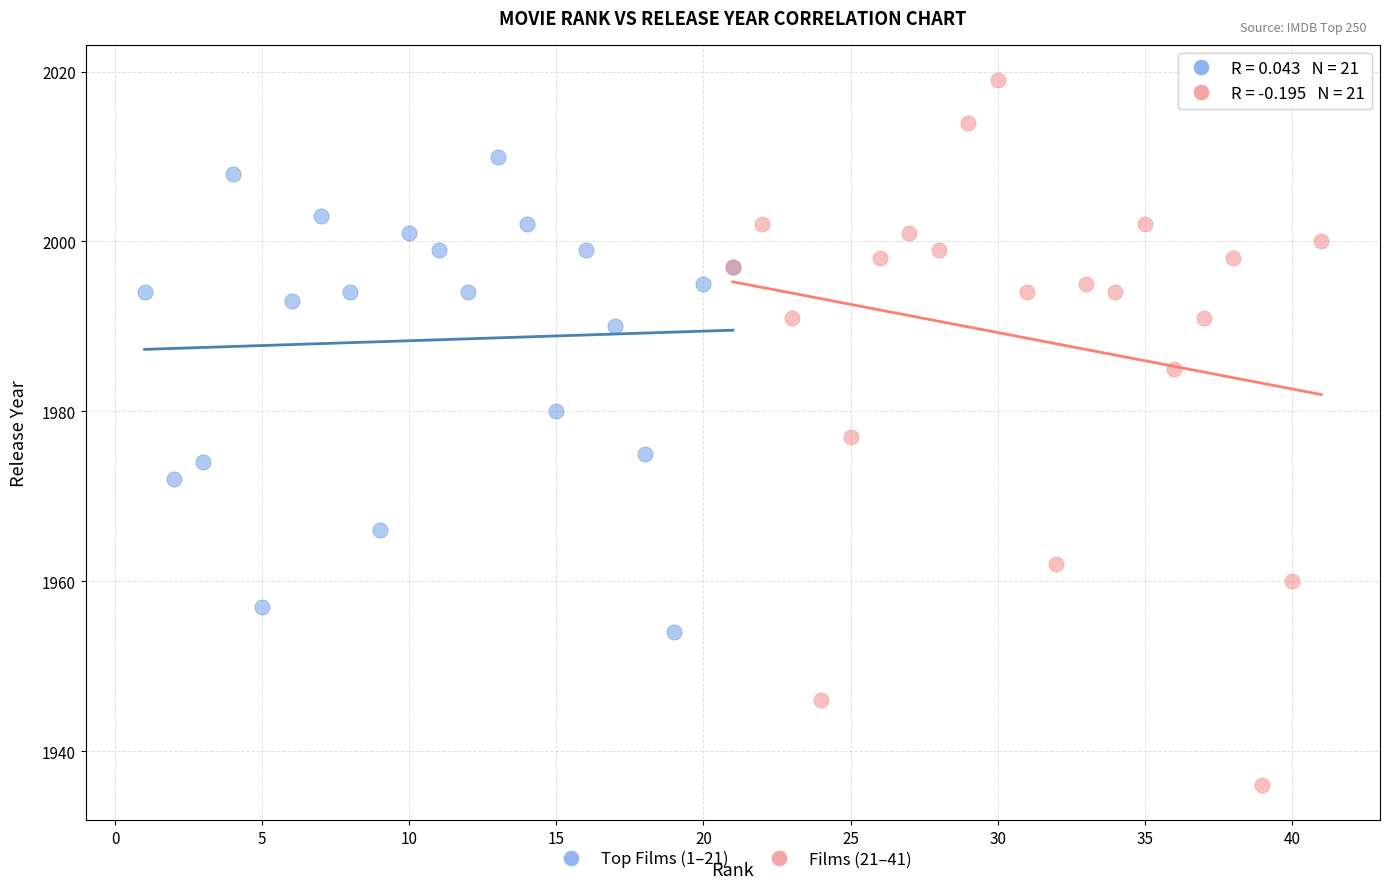

What are all the series names shown in the legend?

Top Films (1–21), Films (21–41)